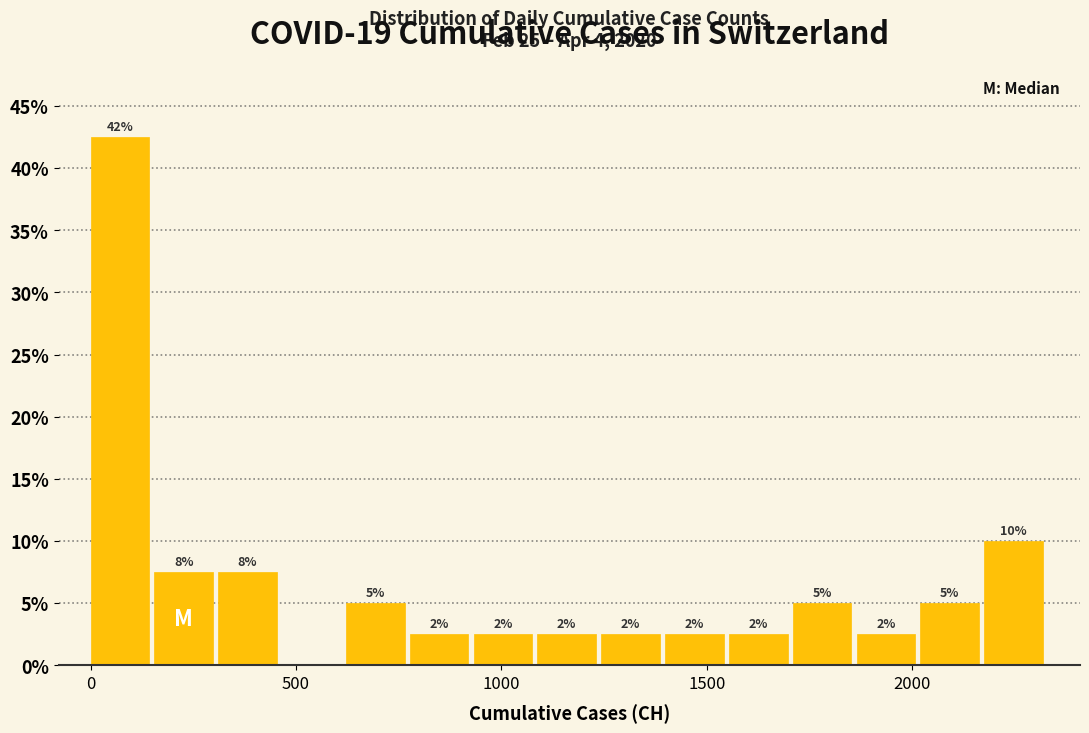

Read against the x-axis, roughly where is the centre of the tallest bar?

50